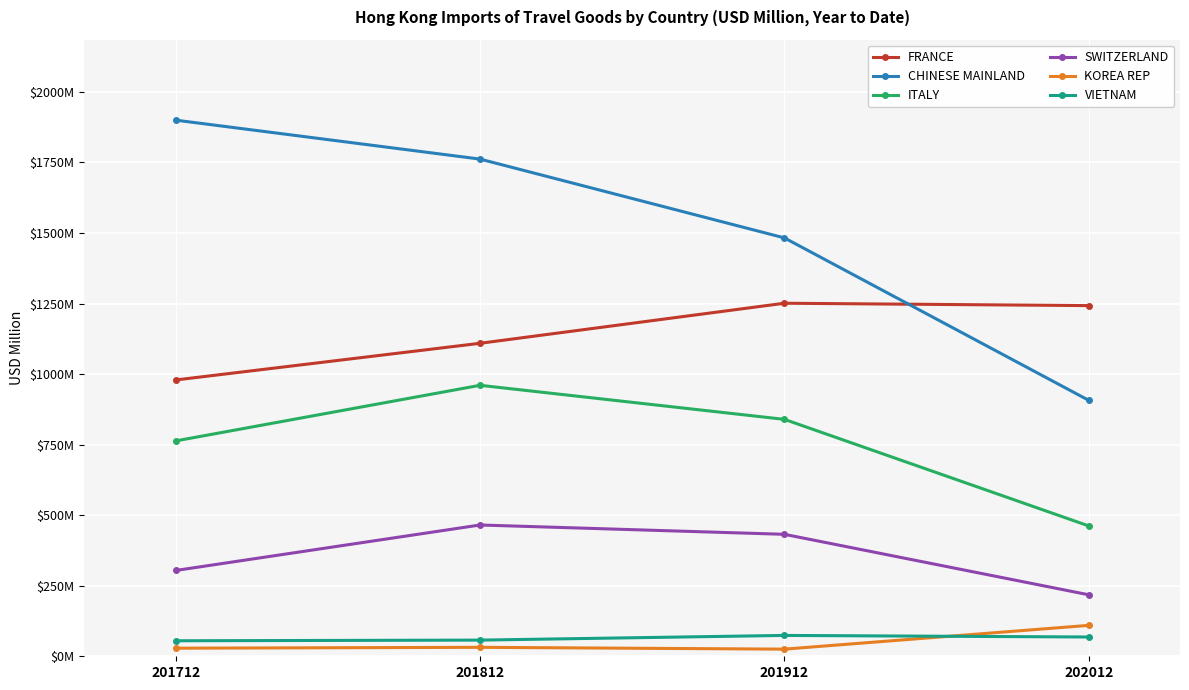

True or false: FRANCE and KOREA REP intersect in this chart.

False